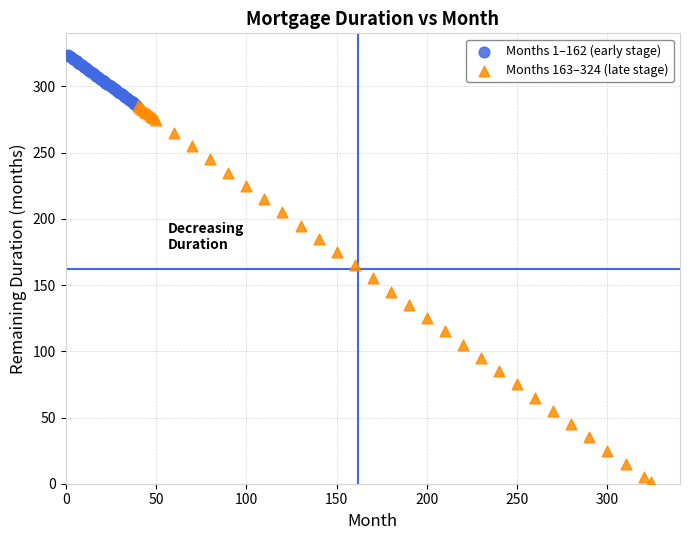

Which series has the widest spread of Y values?

Months 163–324 (late stage)